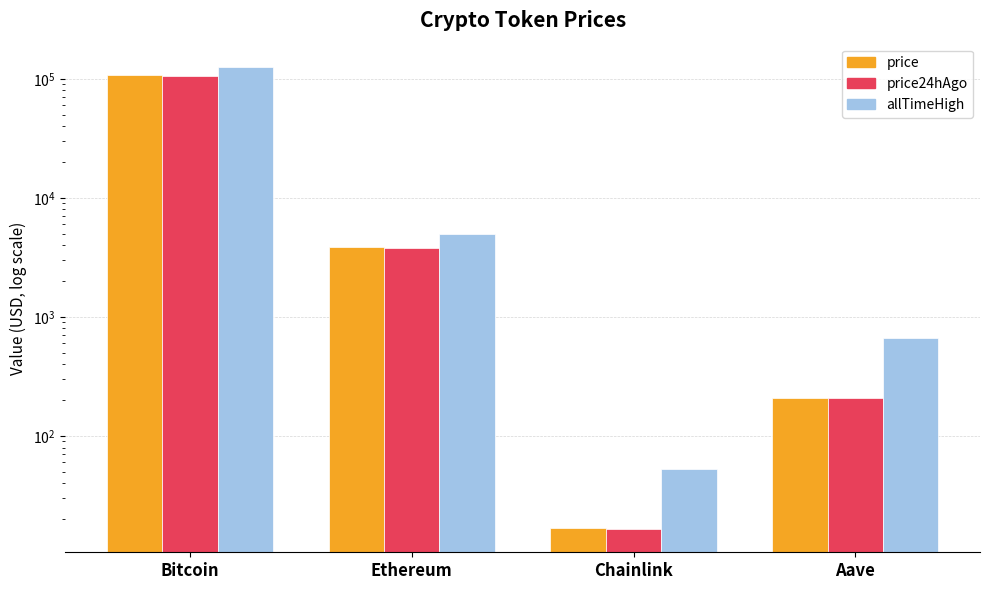

Where does the price series first go above 3879?

Bitcoin